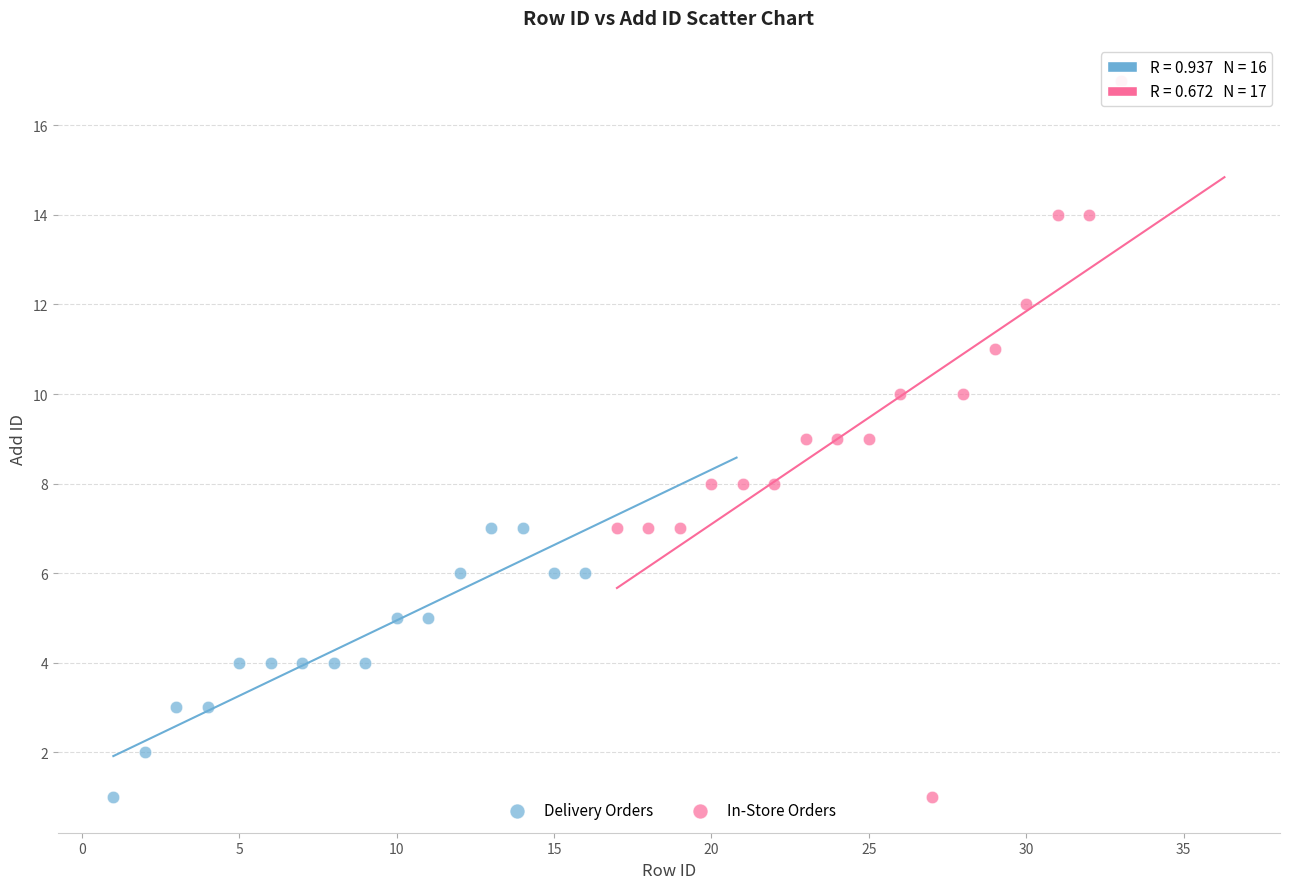

Which series contains the highest Y value?

In-Store Orders